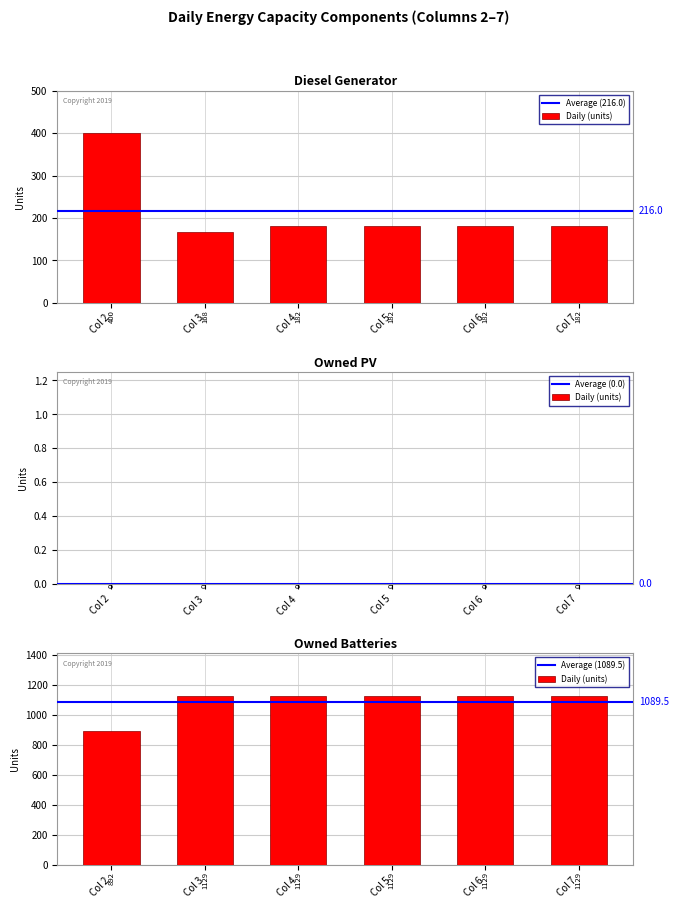

How many values in the Diesel Generator series are below 182?

1